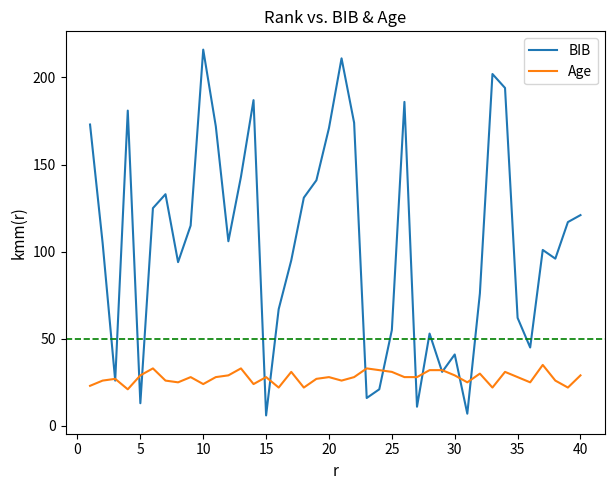

Reading left to right, what are all the values shown in this chart?

BIB: 173	105	26	181	13	125	133	94	115	216	172	106	143	187	6	67	95	131	141	171	211	174	16	21	55	186	11	53	31	41	7	76	202	194	62	45	101	96	117	121
Age: 23	26	27	21	29	33	26	25	28	24	28	29	33	24	28	22	31	22	27	28	26	28	33	32	31	28	28	32	32	29	25	30	22	31	28	25	35	26	22	29